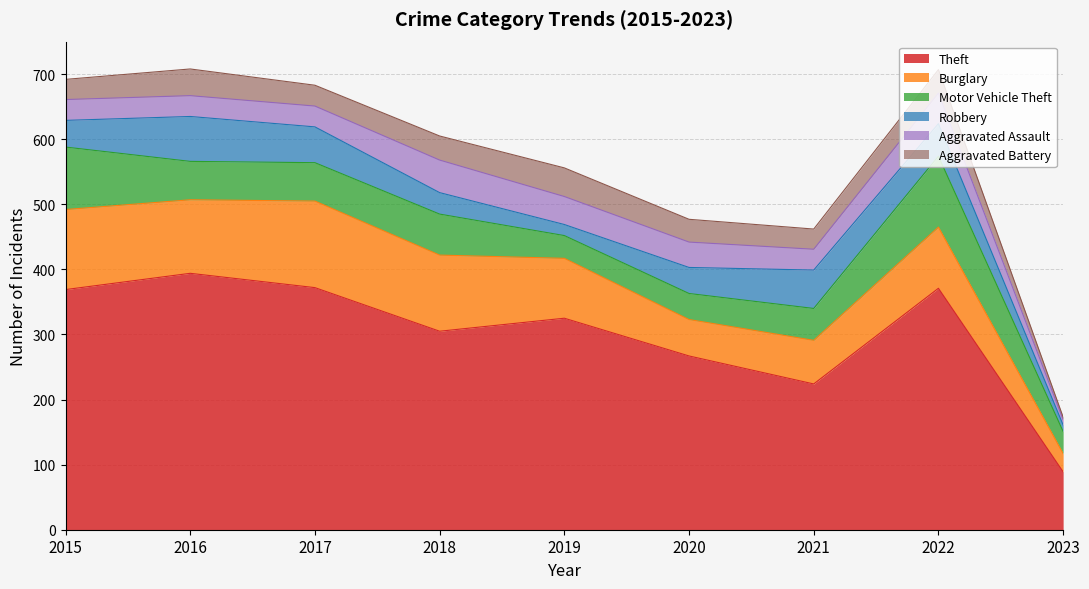

What is the value of the Aggravated Assault point at the 8th from the left?

47